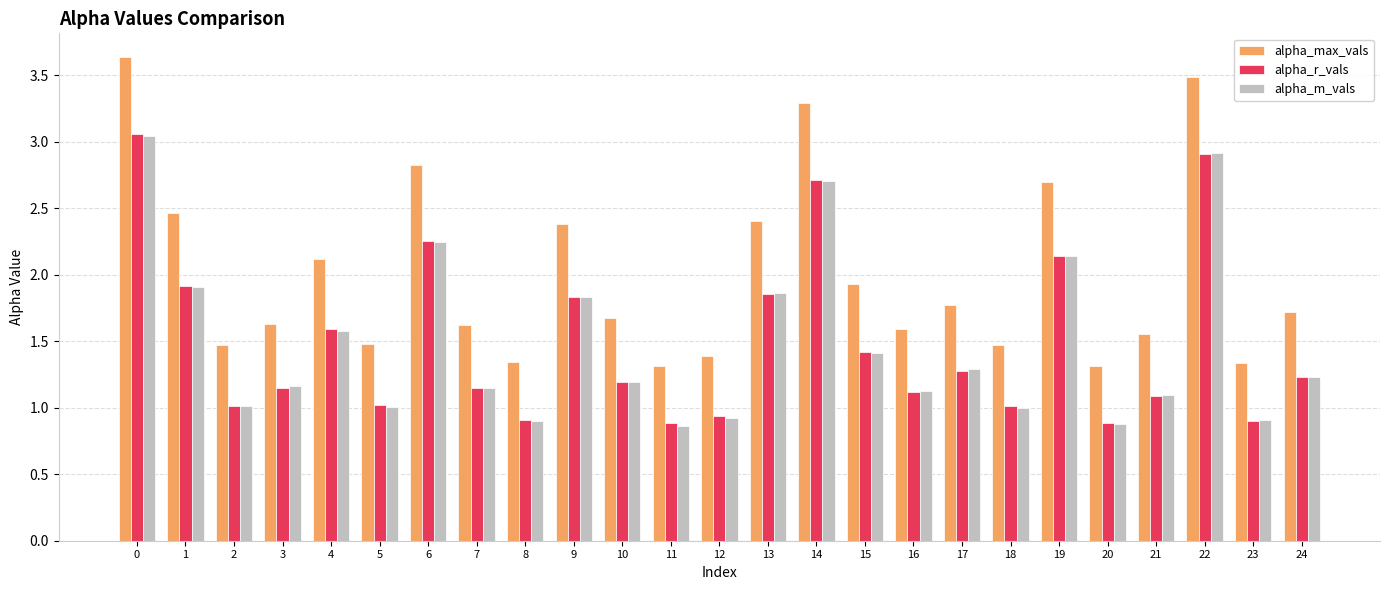

The value of alpha_r_vals at 19 is 2.1. True or false?

True